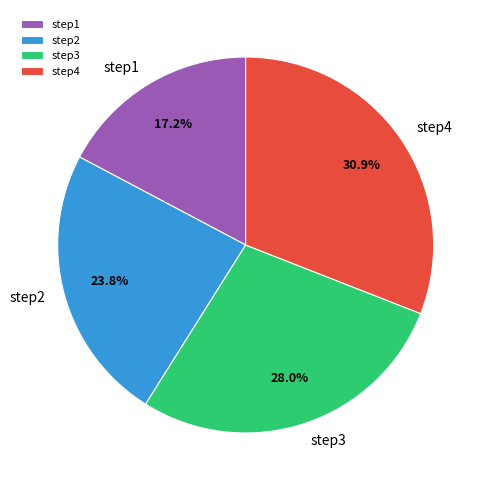

Which category has the smallest portion of the pie?

step1